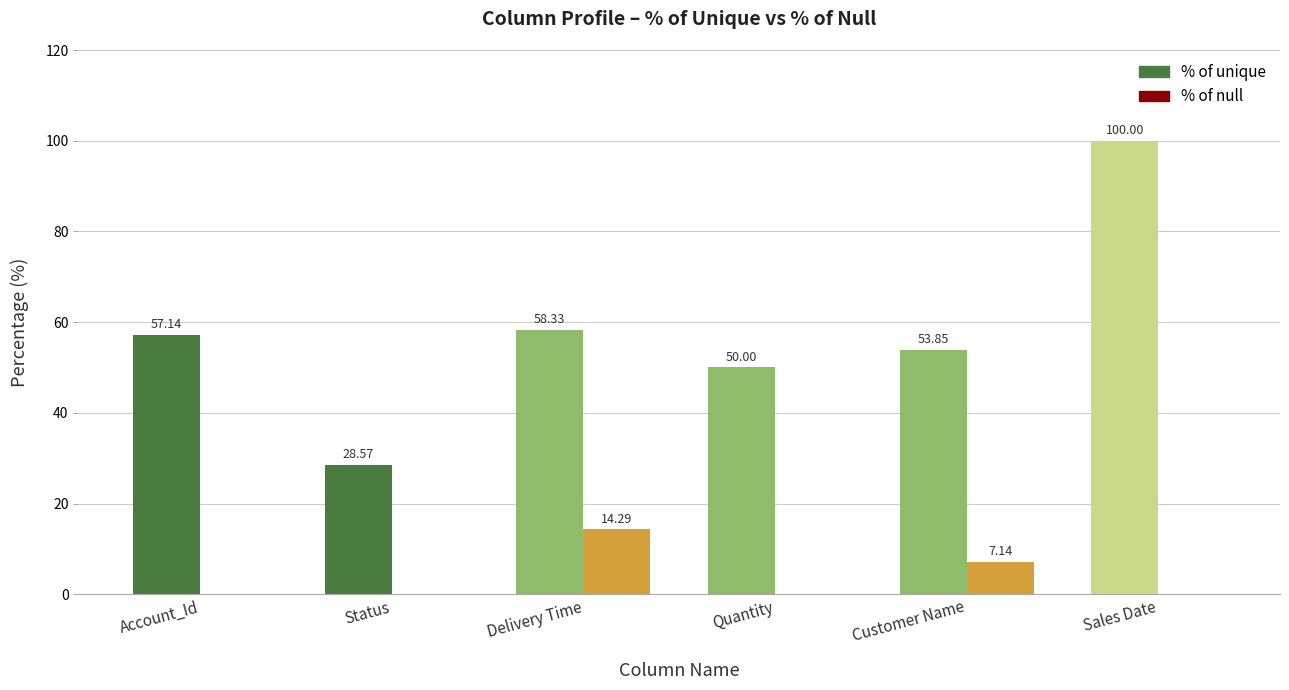

Which series has the largest total across all categories?

% of unique